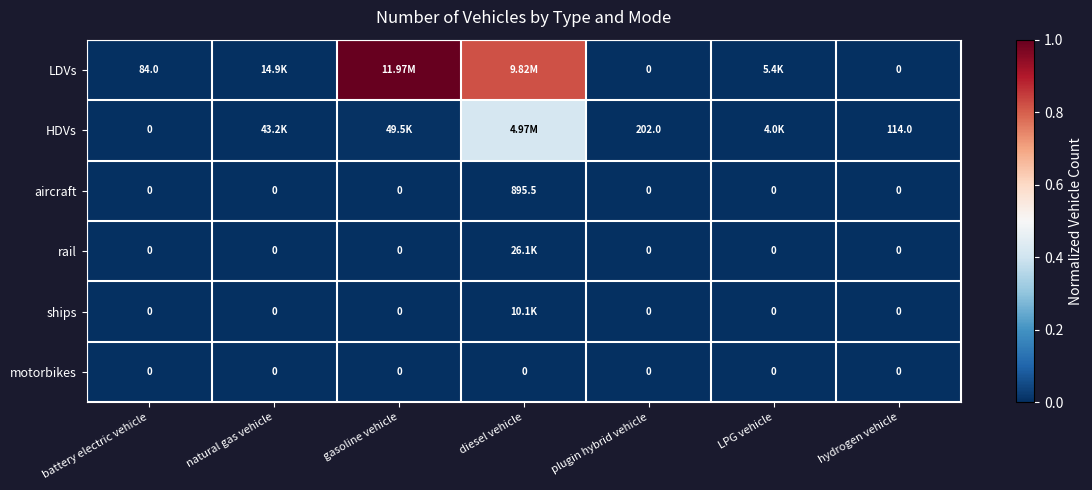

Is the value of HDVs at hydrogen vehicle greater than the value of motorbikes at battery electric vehicle?

Yes